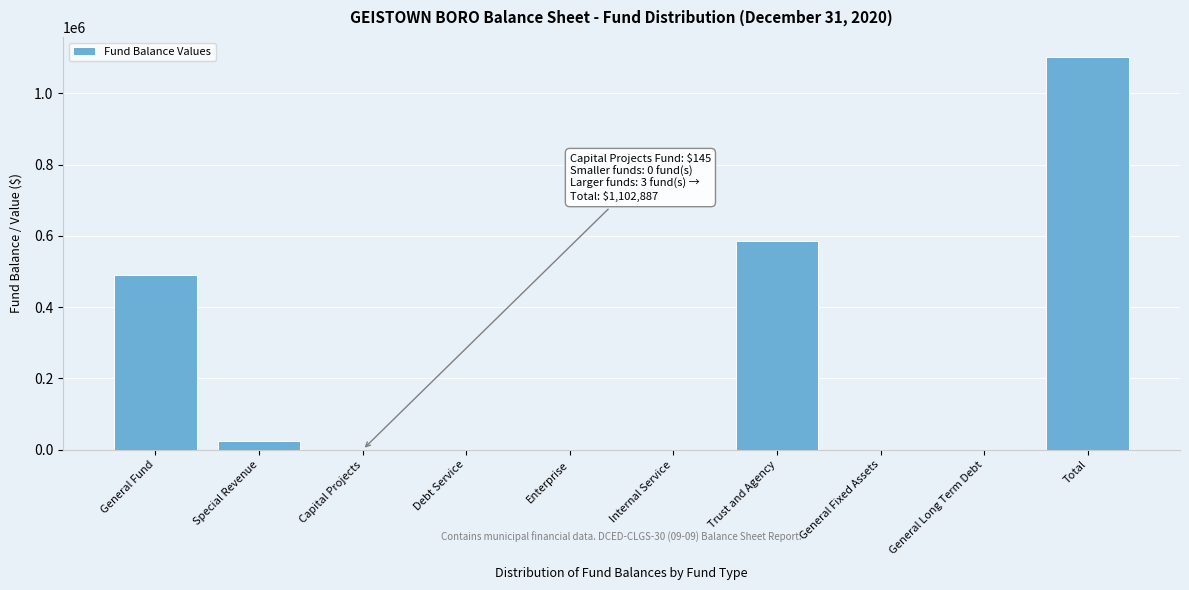

Is it true that the value at Trust and Agency is 586340?

True